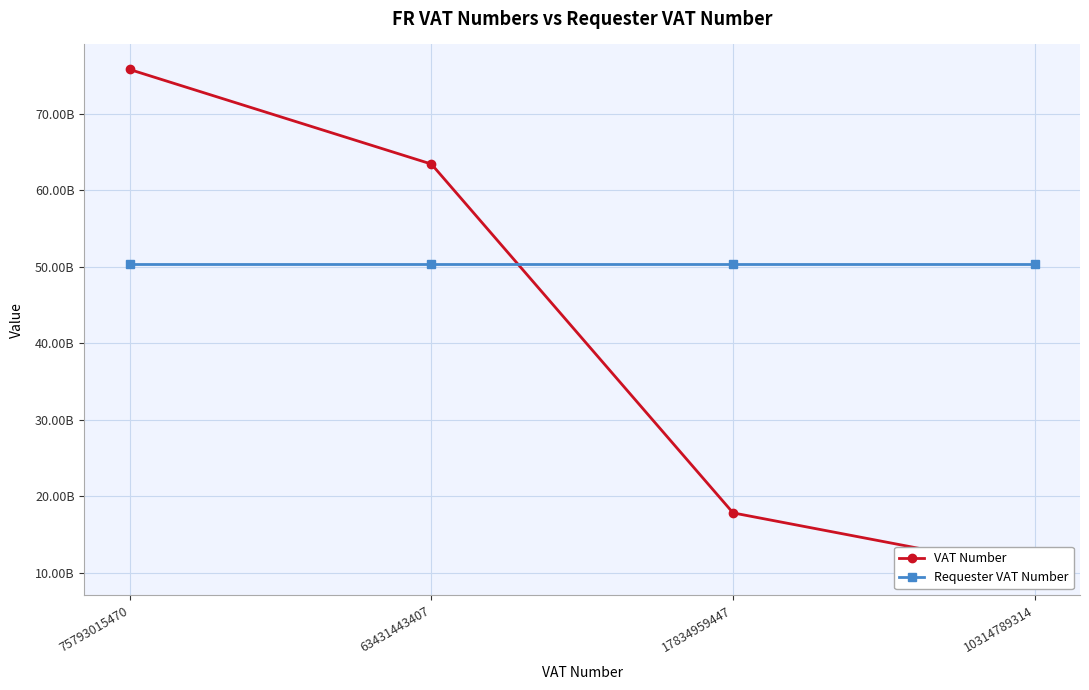

Reading right to left, extract all data points from this chart.

VAT Number: 10314789314=10314789314	17834959447=17834959447	63431443407=63431443407	75793015470=75793015470
Requester VAT Number: 10314789314=50343099909	17834959447=50343099909	63431443407=50343099909	75793015470=50343099909